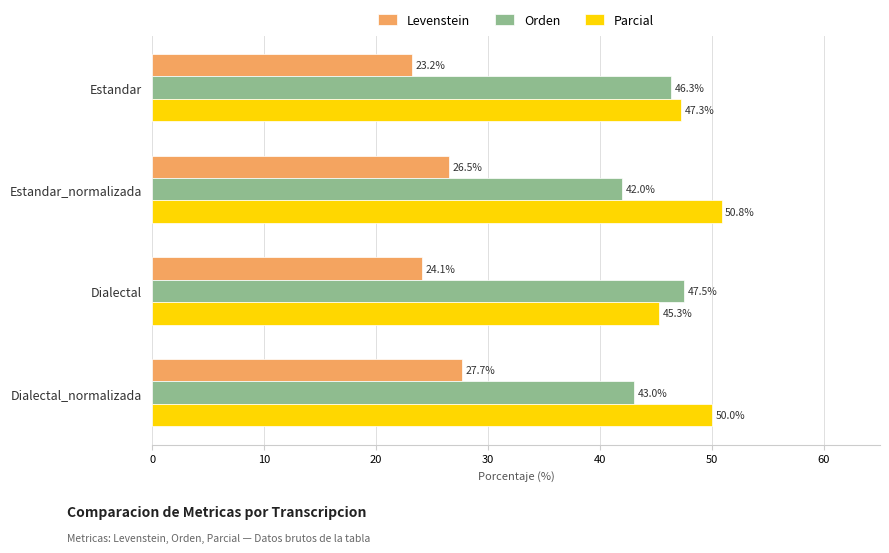

What is the total value across all series at Dialectal?

116.9